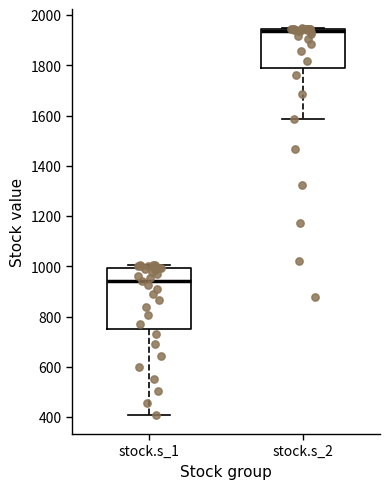

Reading left to right, transcribe this box plot: for each box, give where its median line is, the range the box spans, and where its two whiskers end, as read against the y-axis. The values are not printed on the chart, so give them approximately, as read against the axis.

stock.s_1: median 940, box 760 to 1000, whiskers 400 to 1000 (just above the box's upper edge)
stock.s_2: median 1940 (just below the box's upper edge), box 1800 to 1940, whiskers 1580 to 1940